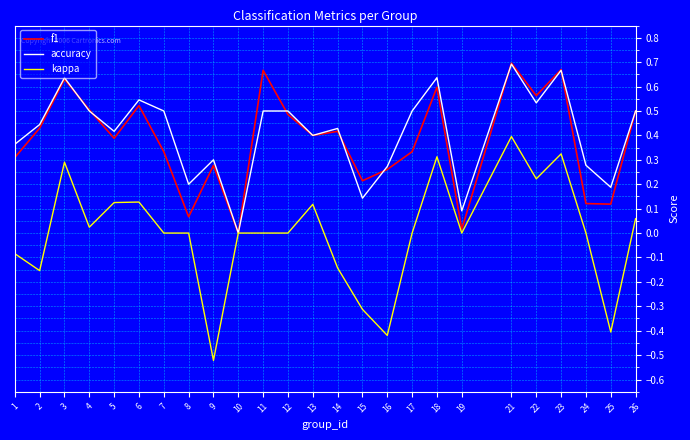

The value of accuracy at 4 is 0.5. True or false?

True